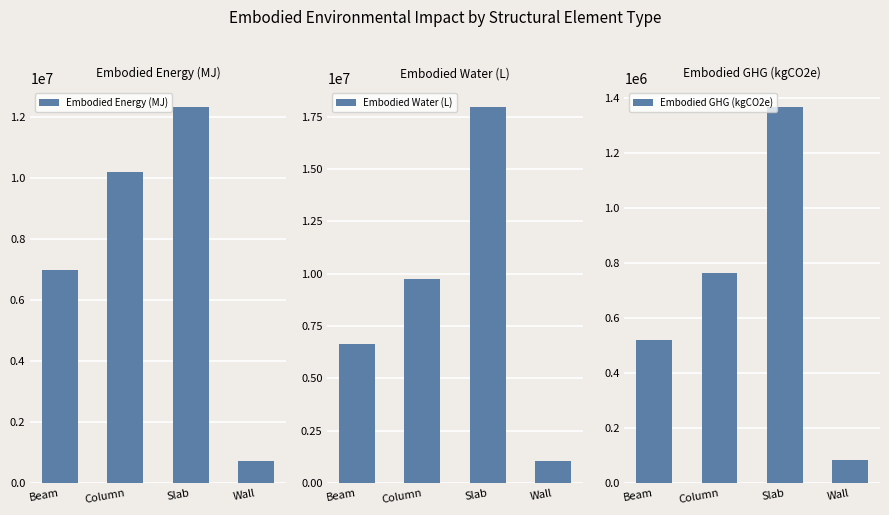

Rank the categories by Embodied Energy (MJ) value from lowest to highest.

Wall, Beam, Column, Slab